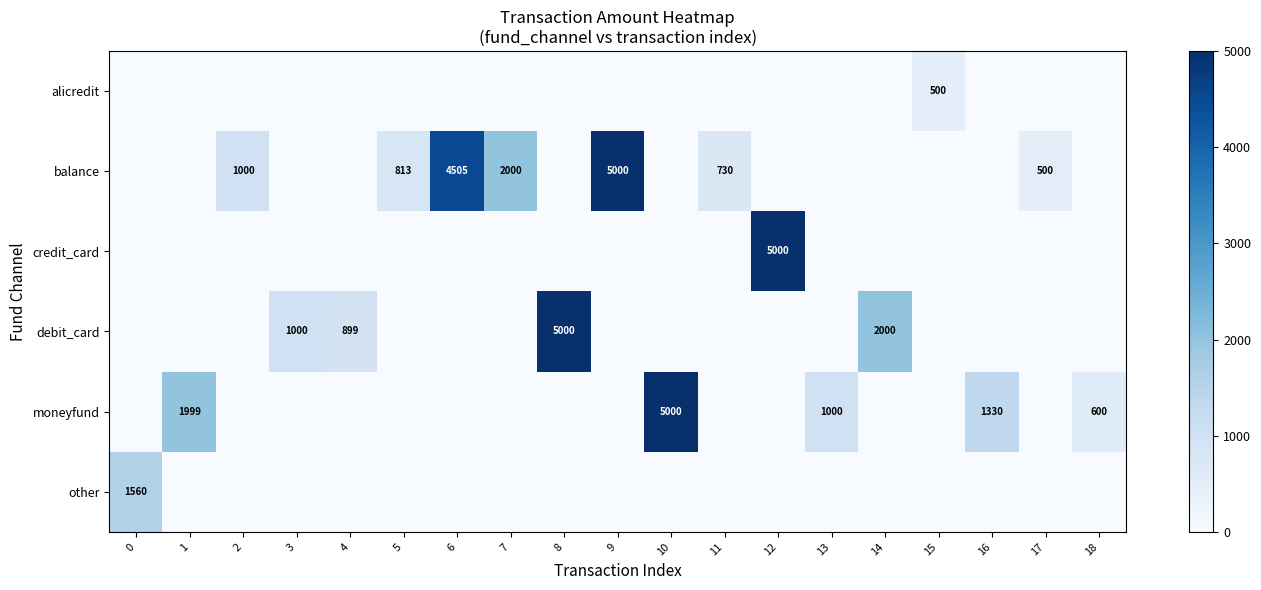

At 18, list the series in order from largest to smallest.

moneyfund, alicredit, balance, credit_card, debit_card, other